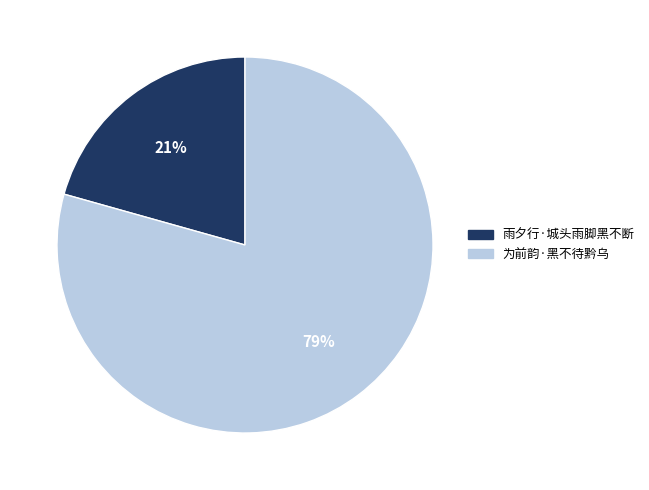

Between 雨夕行·城头雨脚黑不断 and 为前韵·黑不待黔乌, which is larger?

为前韵·黑不待黔乌